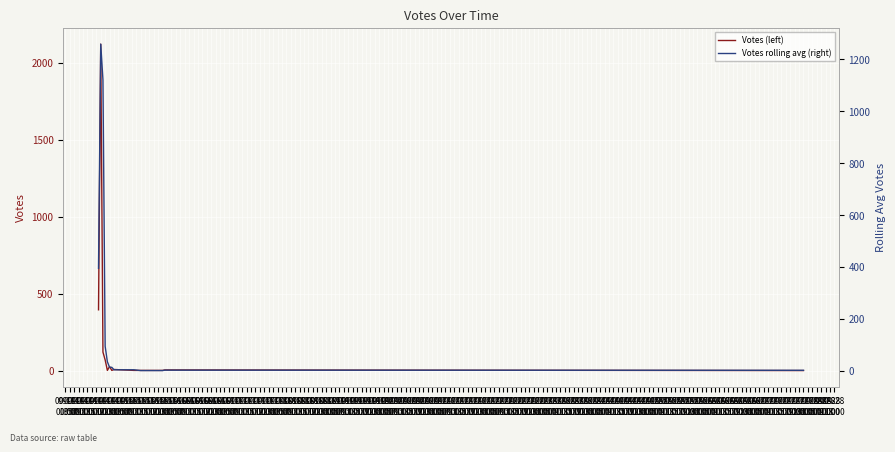

The Votes rolling avg (right) series shows 2.2 at 09-14
17:00. True or false?

False